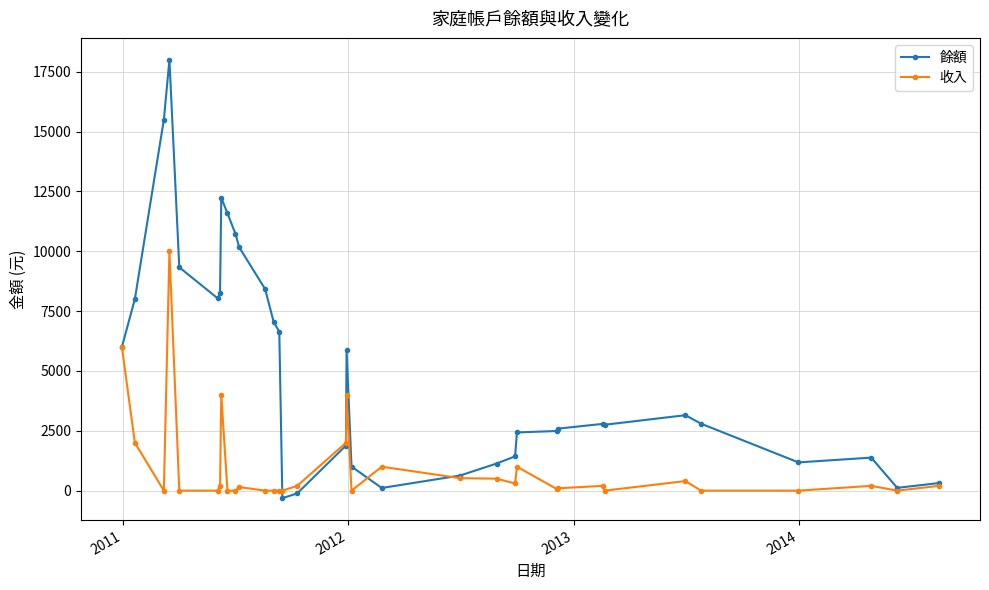

True or false: 收入 has more than 1 interior local peaks.

True